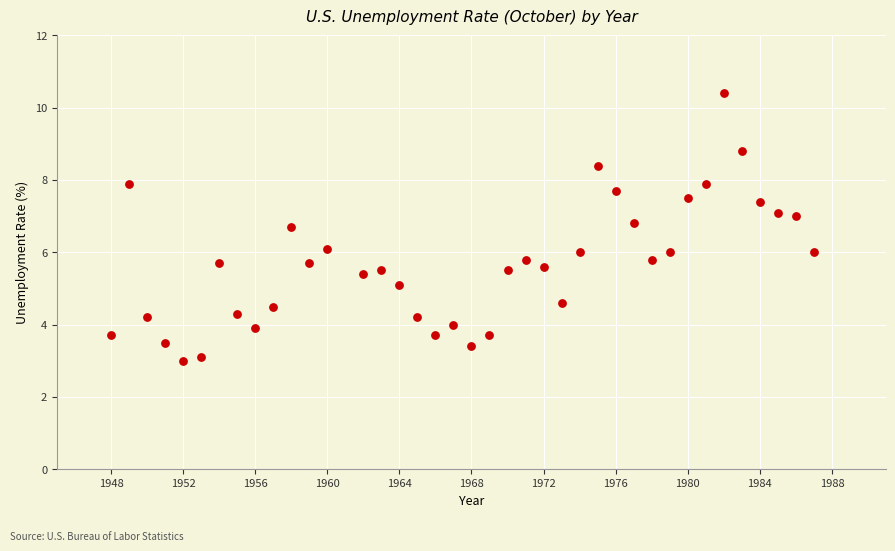

What is the range of Y values (max minus min)?

7.4